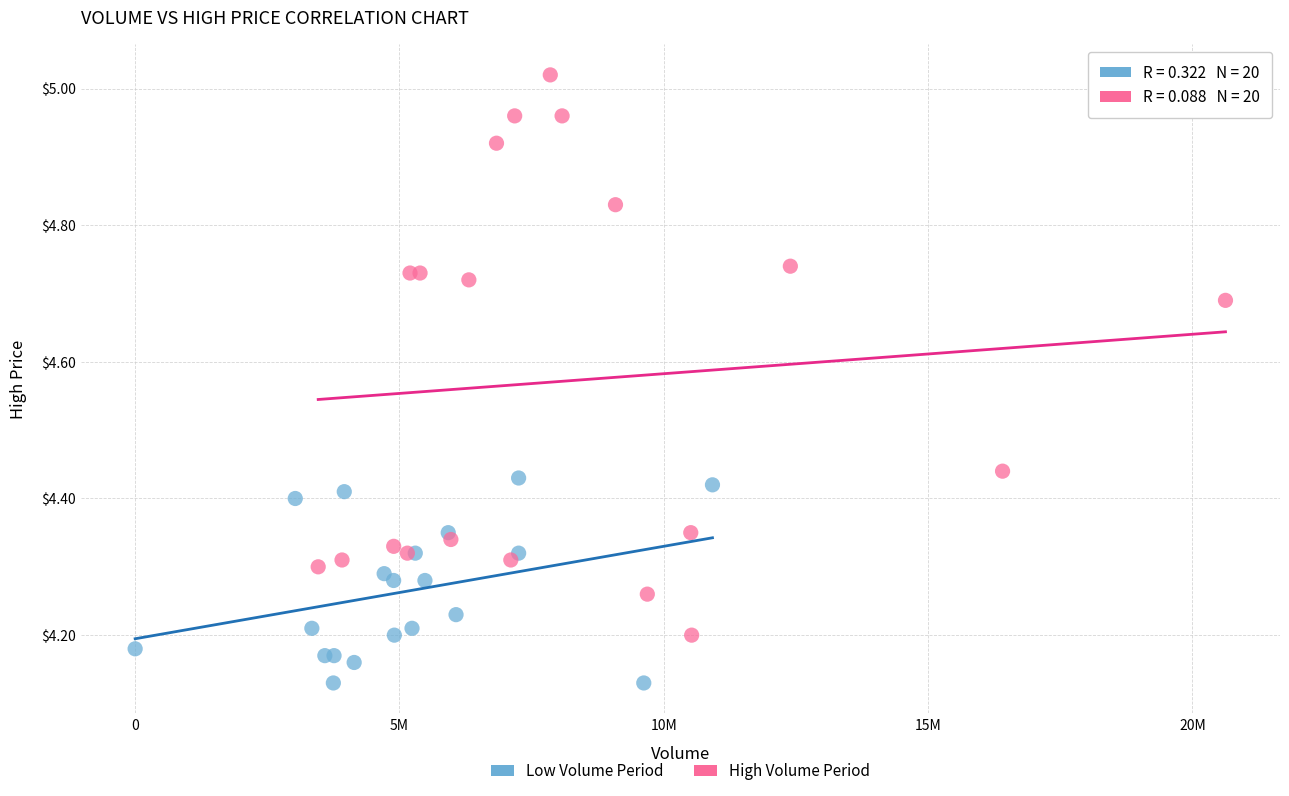

Which series contains the highest Y value?

High Volume Period